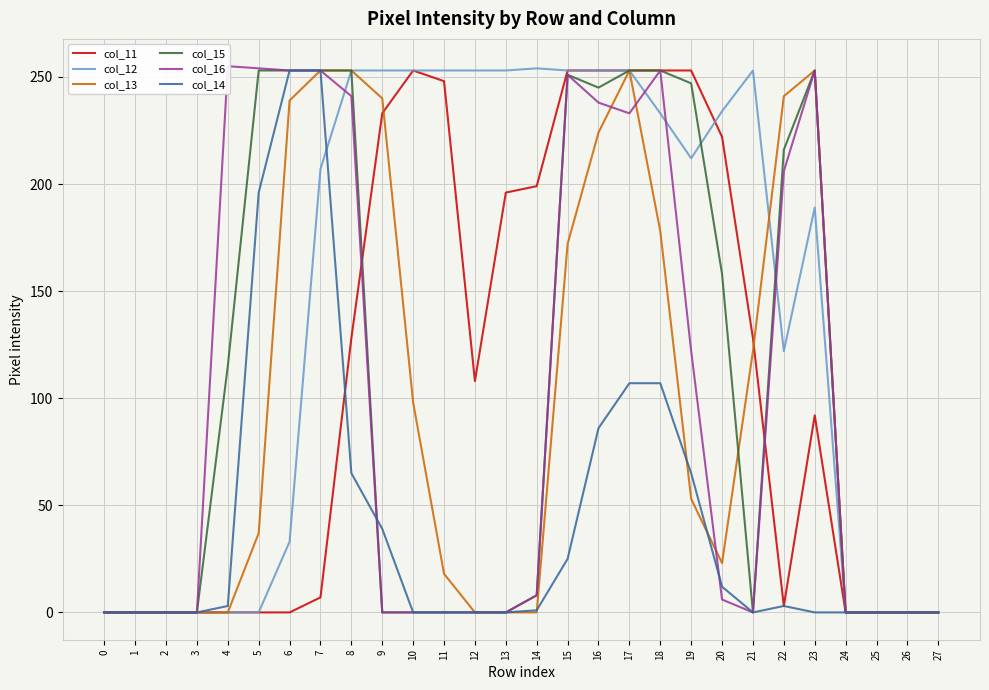

Is the value of col_13 at 7 greater than the value of col_12 at 24?

Yes